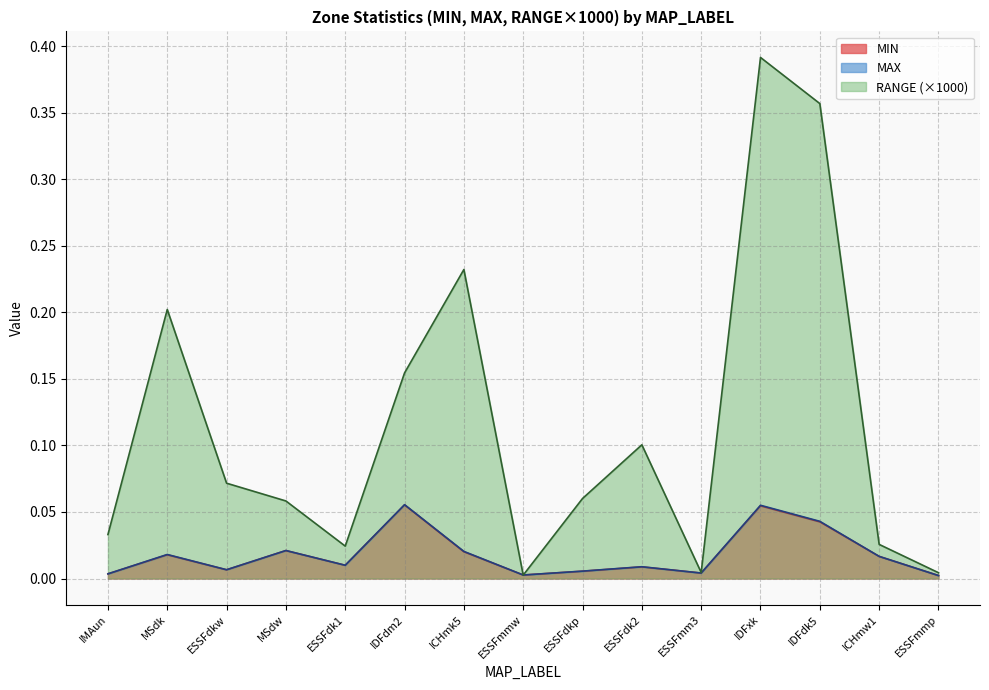

Where is the first local minimum for MIN?

ESSFdkw